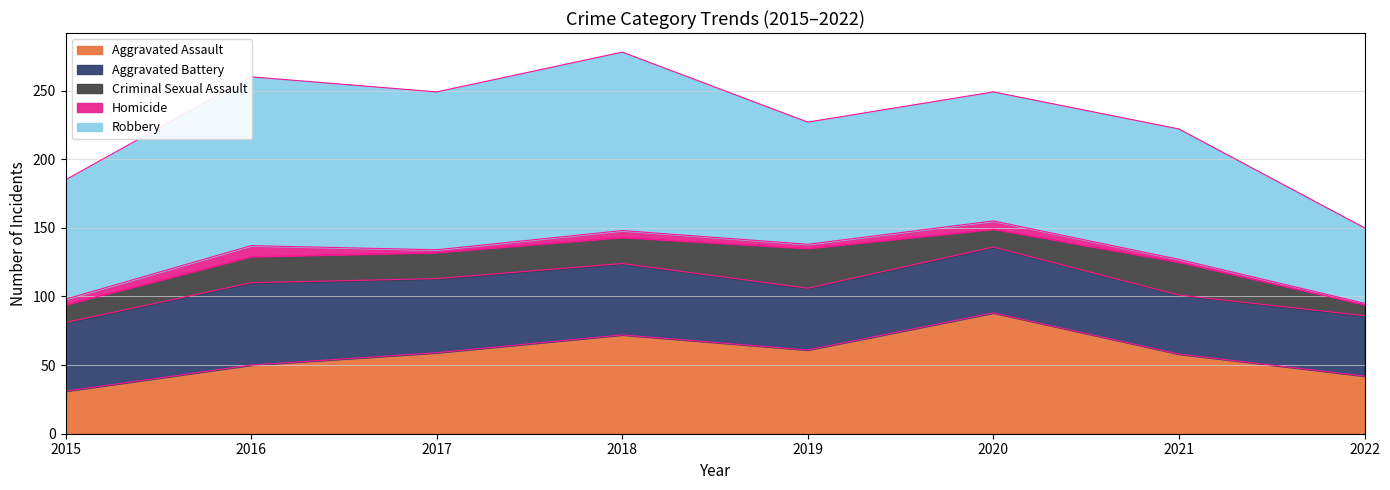

What is the greatest value displayed?

130